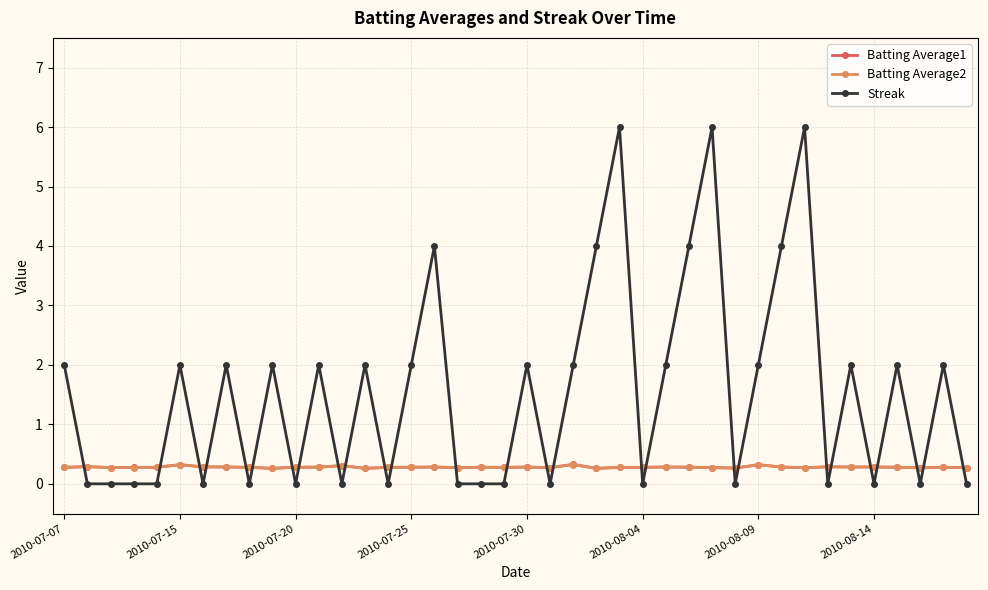

What is the value of the Streak point at the 32nd from the left?

4.0